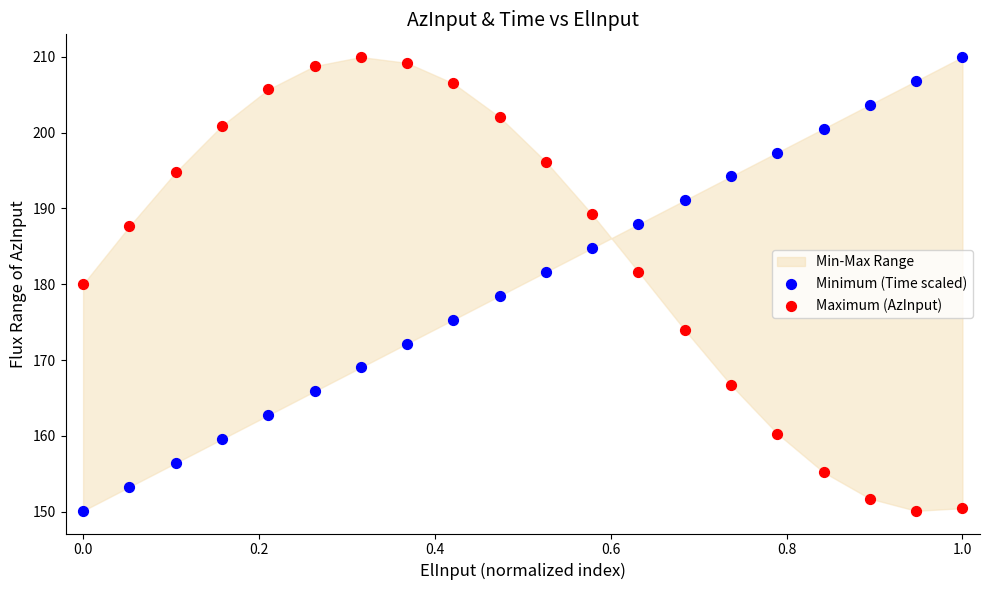

What is the X range (max minus min) for the scatter plot?

1.0